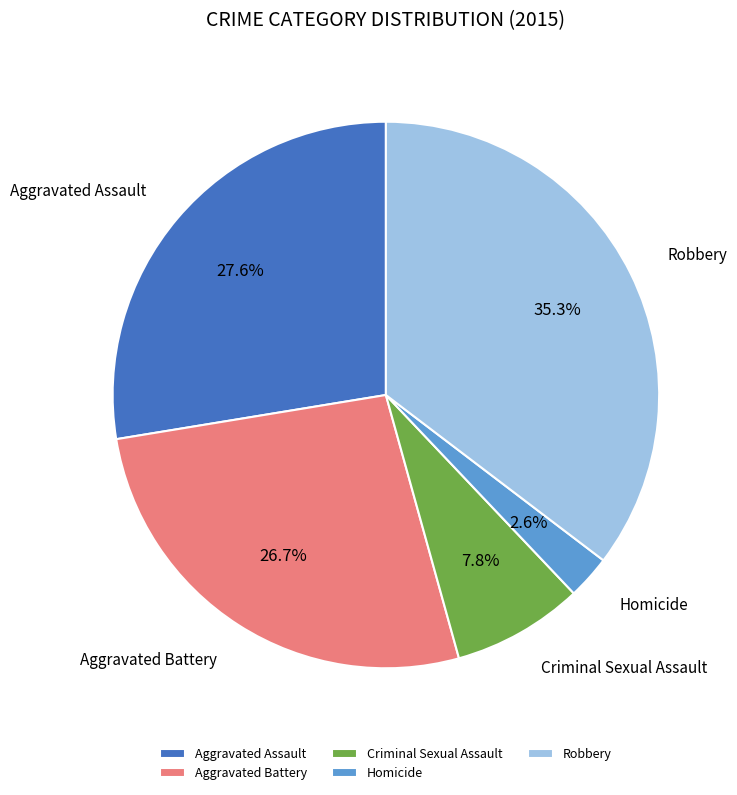

Do Homicide and Robbery together represent more than half of the pie?

No